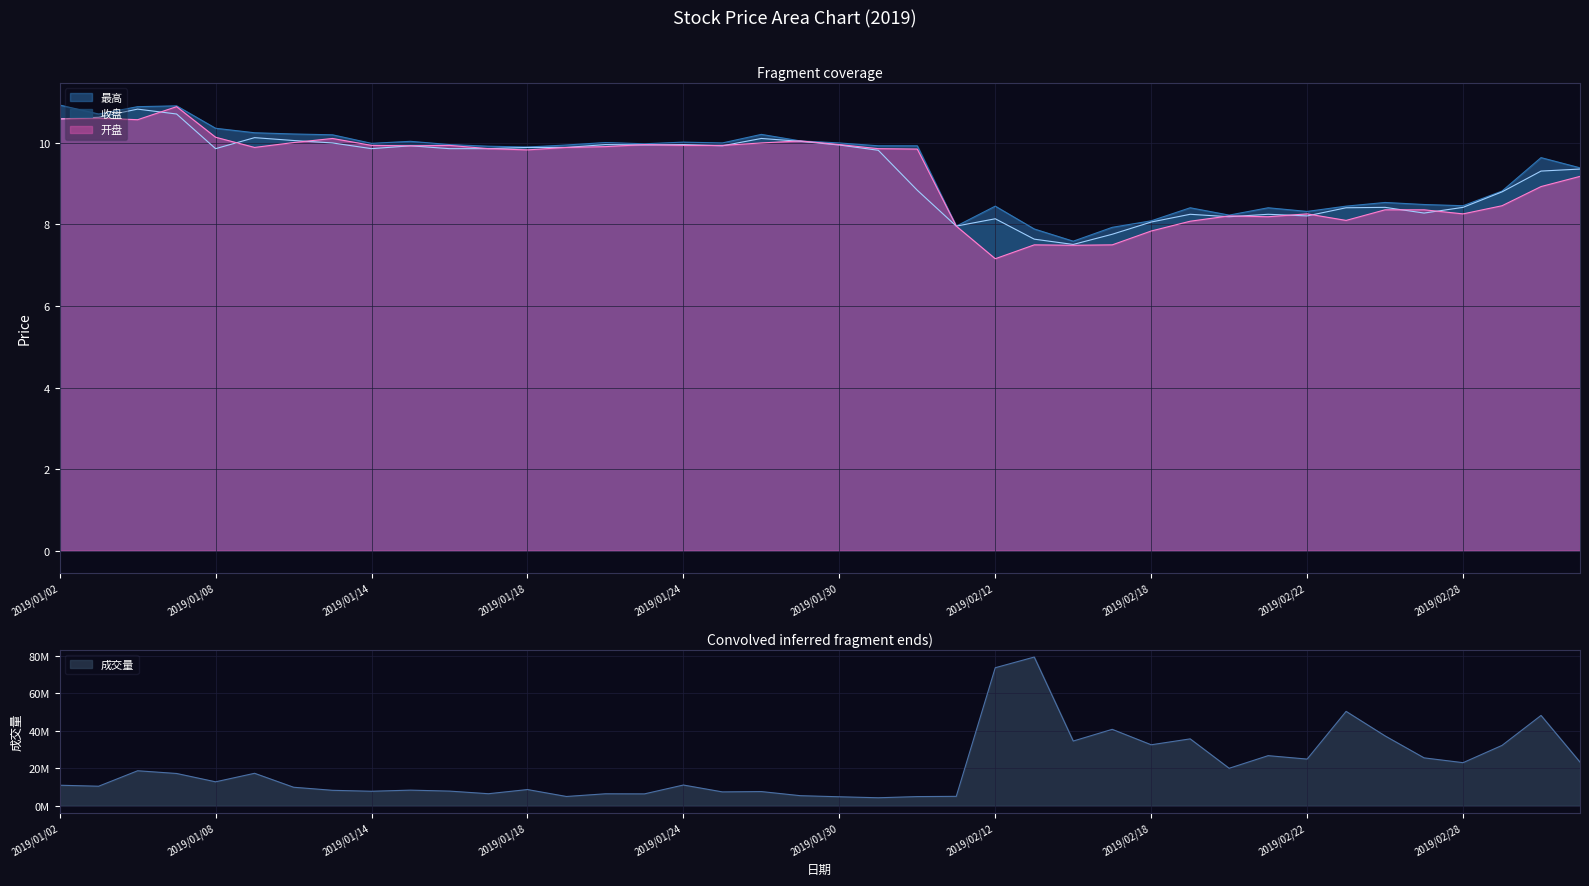

Which has a higher value, 2019/01/02 or 2019/01/10?

2019/01/02